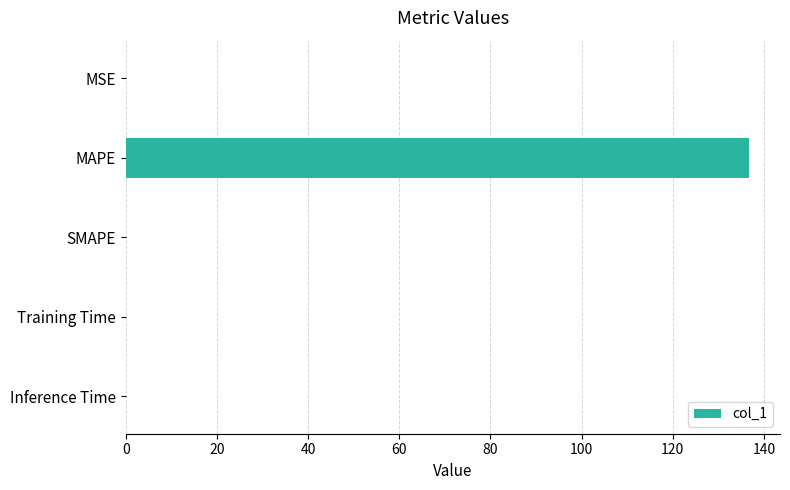

Are the bars horizontal?

Yes